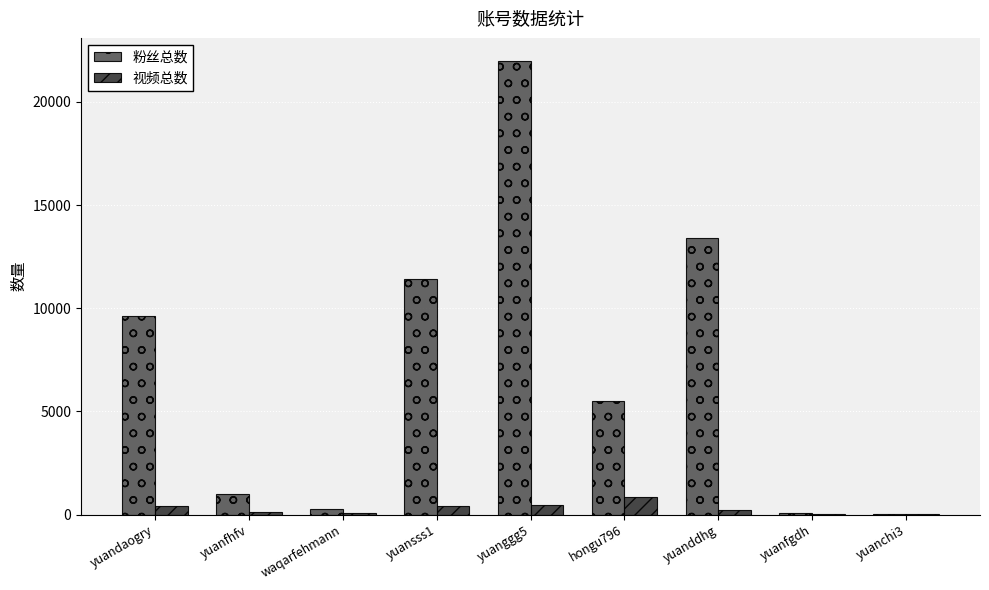

Which category has the highest value across all series?

yuanggg5